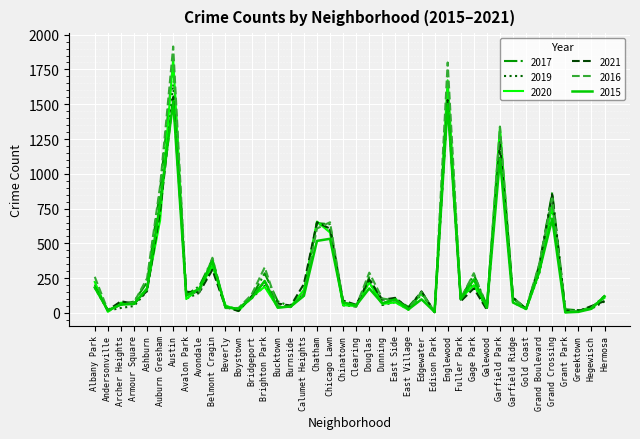

At which label does 2019 reach its peak?

Austin